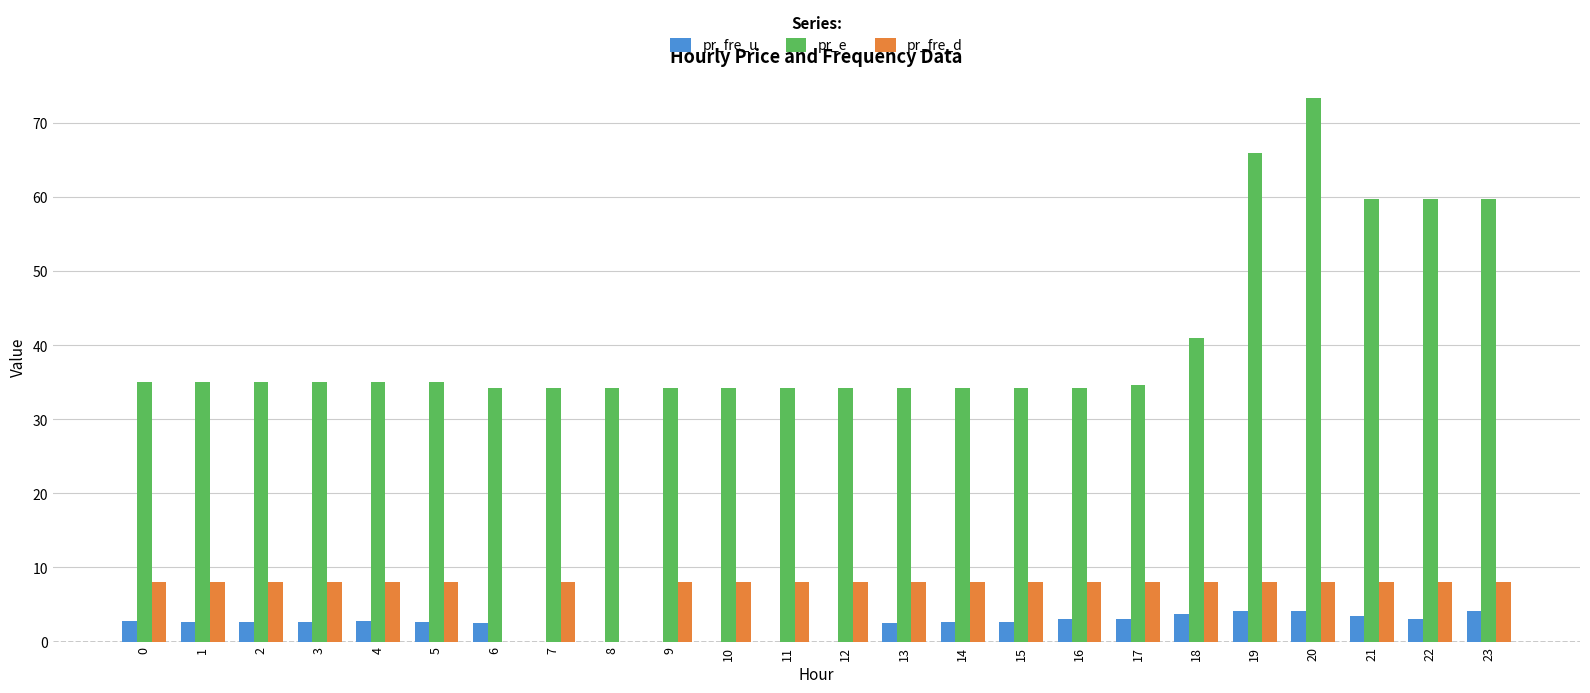

The value of pr_fre_u at 20 is 1.6. True or false?

False